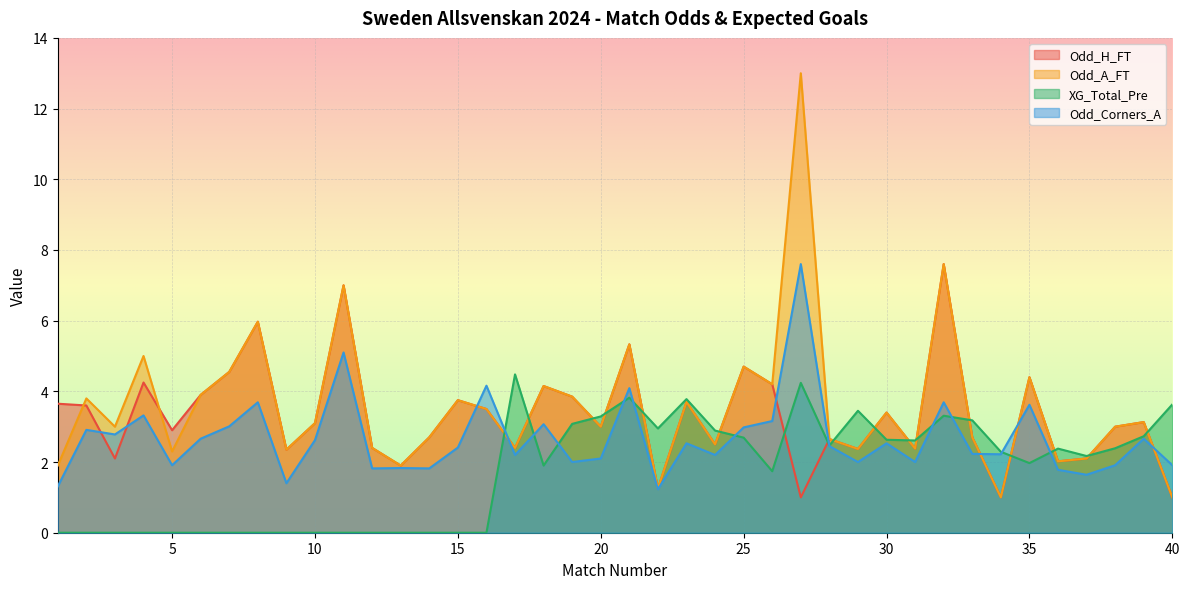

Reading left to right, list all the values displayed in this chart.

Odd_H_FT: 1=3.6	2=3.6	3=2.1	4=4.2	5=2.9	6=3.9	7=4.5	8=6.0	9=2.4	10=3.1	11=7.0	12=2.4	13=1.9	14=2.7	15=3.8	16=3.5	17=2.4	18=4.2	19=3.9	20=3.0	21=5.3	22=1.2	23=3.7	24=2.5	25=4.7	26=4.2	27=1.0	28=2.6	29=2.4	30=3.4	31=2.4	32=7.6	33=2.7	34=1.0	35=4.4	36=2.0	37=2.1	38=3.0	39=3.1	40=1.0
Odd_A_FT: 1=1.9	2=3.8	3=3.0	4=5.0	5=2.3	6=3.9	7=4.5	8=6.0	9=2.4	10=3.1	11=7.0	12=2.4	13=1.9	14=2.7	15=3.8	16=3.5	17=2.4	18=4.2	19=3.9	20=3.0	21=5.3	22=1.2	23=3.7	24=2.5	25=4.7	26=4.2	27=13.0	28=2.6	29=2.4	30=3.4	31=2.4	32=7.6	33=2.7	34=1.0	35=4.4	36=2.0	37=2.1	38=3.0	39=3.1	40=1.0
XG_Total_Pre: 1=0.0	2=0.0	3=0.0	4=0.0	5=0.0	6=0.0	7=0.0	8=0.0	9=0.0	10=0.0	11=0.0	12=0.0	13=0.0	14=0.0	15=0.0	16=0.0	17=4.5	18=1.9	19=3.1	20=3.3	21=3.8	22=3.0	23=3.8	24=2.9	25=2.7	26=1.7	27=4.2	28=2.5	29=3.5	30=2.6	31=2.6	32=3.3	33=3.2	34=2.3	35=2.0	36=2.4	37=2.2	38=2.4	39=2.7	40=3.6
Odd_Corners_A: 1=1.3	2=2.9	3=2.8	4=3.3	5=1.9	6=2.7	7=3.0	8=3.7	9=1.4	10=2.6	11=5.1	12=1.8	13=1.8	14=1.8	15=2.4	16=4.2	17=2.2	18=3.1	19=2.0	20=2.1	21=4.1	22=1.2	23=2.5	24=2.2	25=3.0	26=3.2	27=7.6	28=2.5	29=2.0	30=2.5	31=2.0	32=3.7	33=2.2	34=2.2	35=3.6	36=1.8	37=1.6	38=1.9	39=2.7	40=1.9